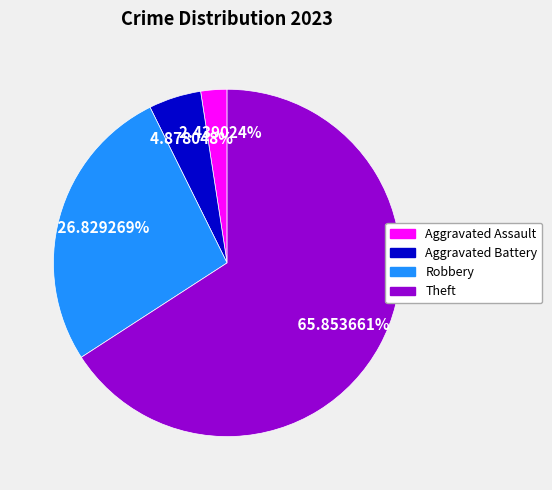

Is there a majority slice in this chart?

Yes